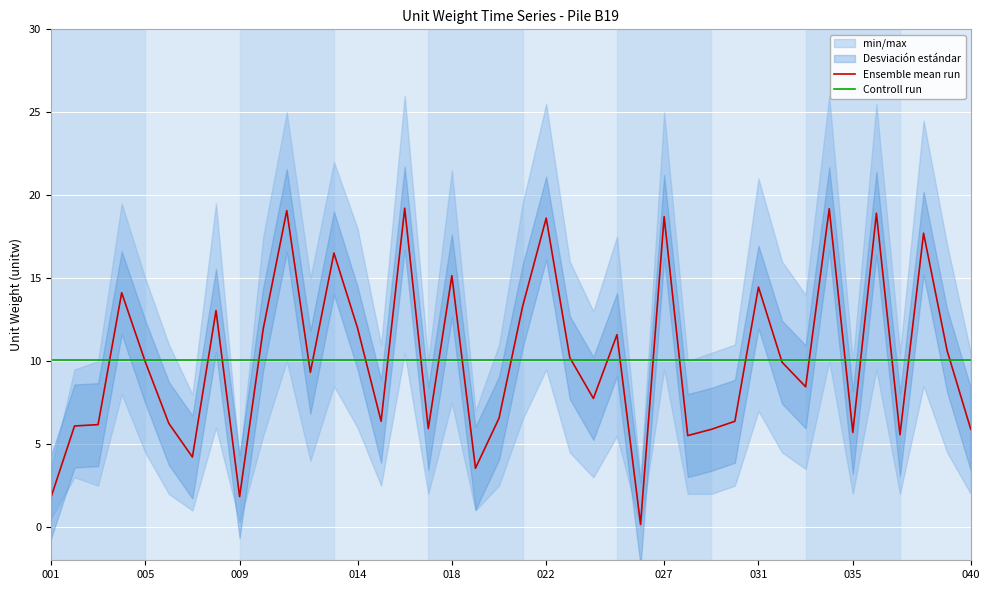

Reading left to right, extract all data points from this chart.

Ensemble mean run: 1.8	6.1	6.2	14.1	10.0	6.2	4.2	13.0	1.8	11.9	19.1	9.3	16.5	12.0	6.4	19.2	5.9	15.2	3.5	6.6	13.3	18.6	10.2	7.8	11.6	0.2	18.7	5.5	5.9	6.4	14.5	9.9	8.5	19.2	5.7	18.9	5.6	17.7	10.6	5.9
Controll run: 10.1	10.1	10.1	10.1	10.1	10.1	10.1	10.1	10.1	10.1	10.1	10.1	10.1	10.1	10.1	10.1	10.1	10.1	10.1	10.1	10.1	10.1	10.1	10.1	10.1	10.1	10.1	10.1	10.1	10.1	10.1	10.1	10.1	10.1	10.1	10.1	10.1	10.1	10.1	10.1